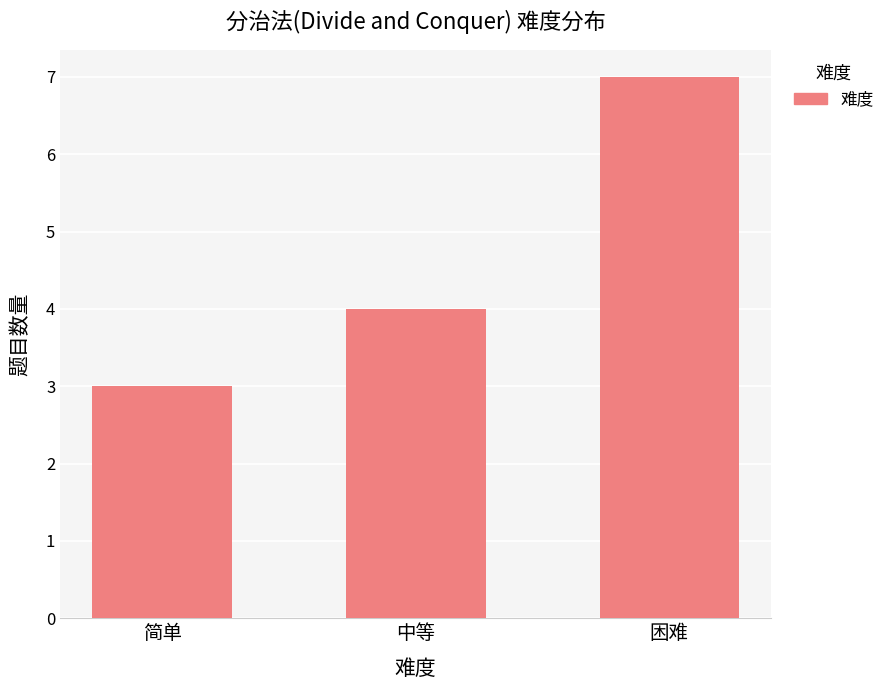

What is the ratio of the value at 中等 to the value at 简单?

1.3